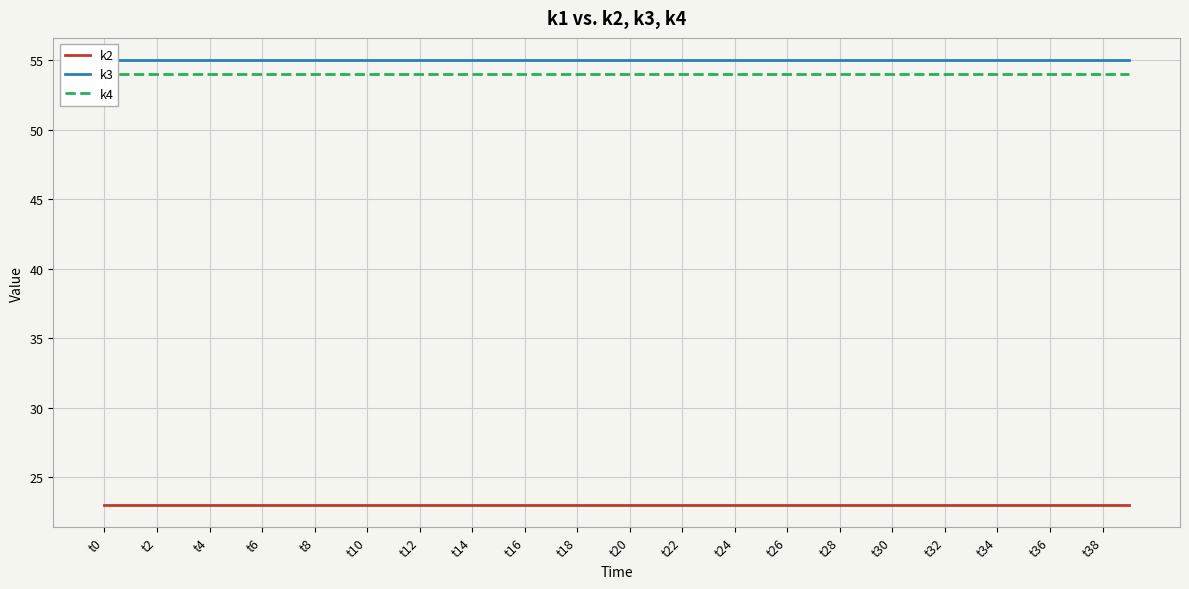

Between t2 and t28, which is larger?

t2